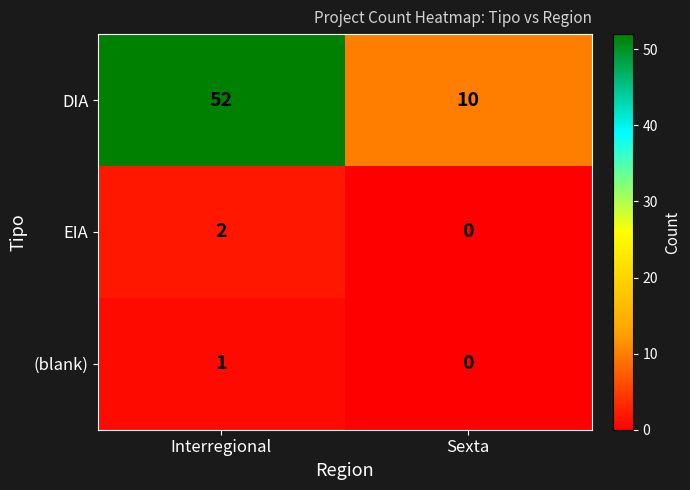

What is the difference between the DIA values at Interregional and Sexta?

42